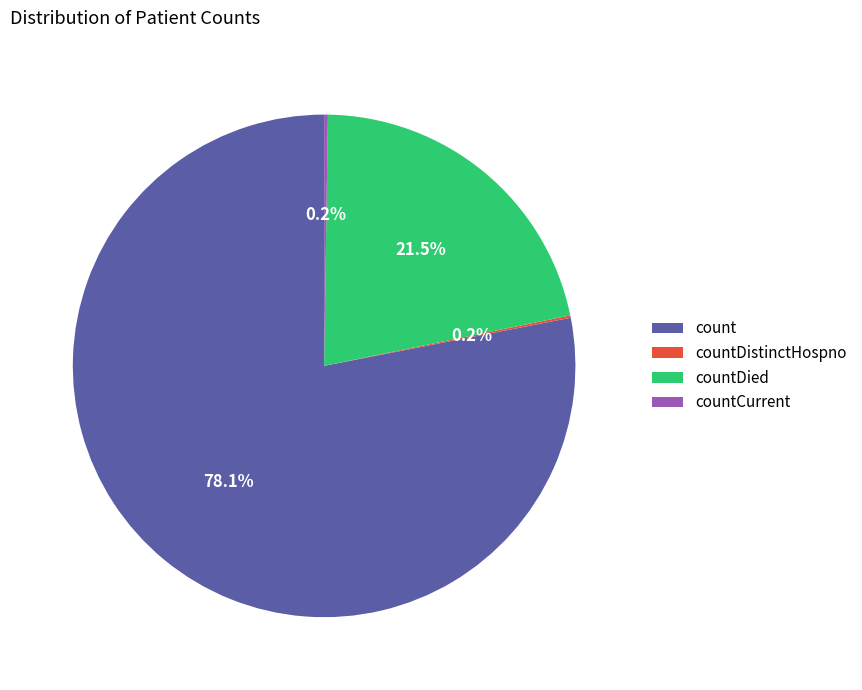

Between count and countDied, which is larger?

count